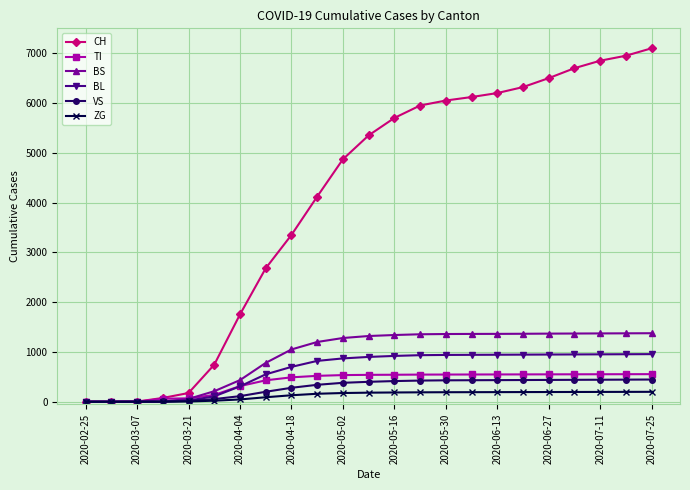

Which series has the largest total across all categories?

CH